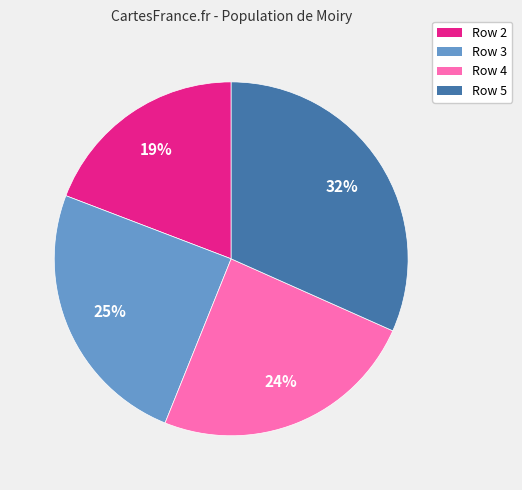

Is it true that Row 3 is 18% of the pie?

False